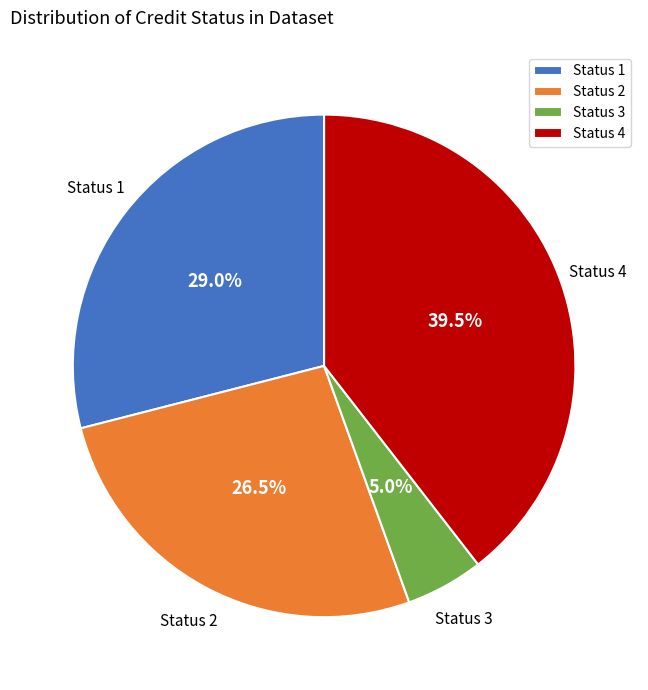

Does any single category account for the majority?

No